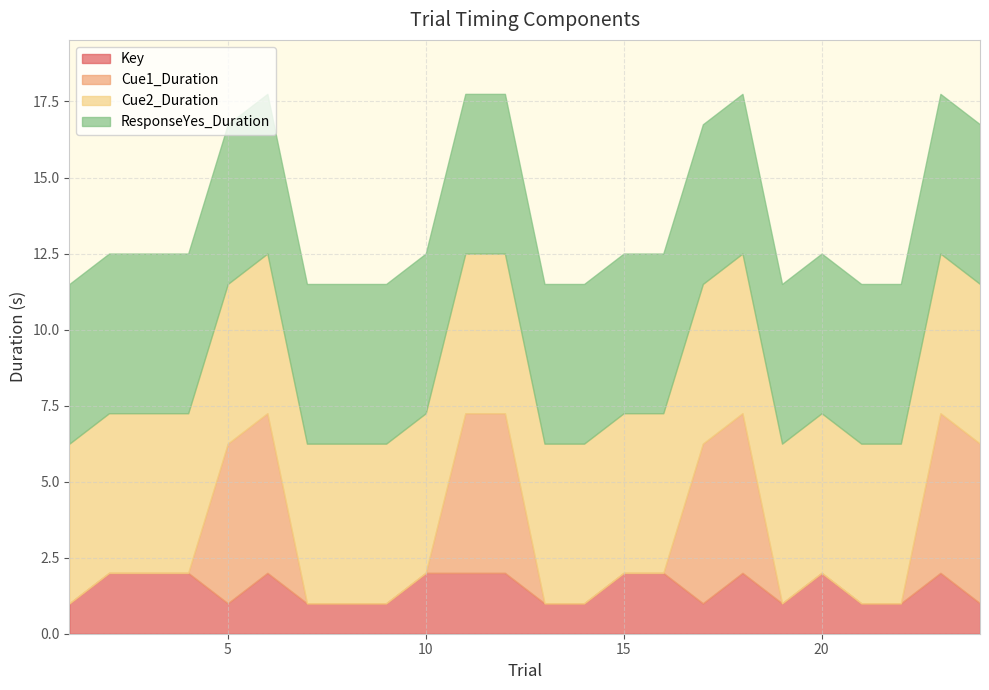

True or false: ResponseYes_Duration and Cue1_Duration cross at least once.

False